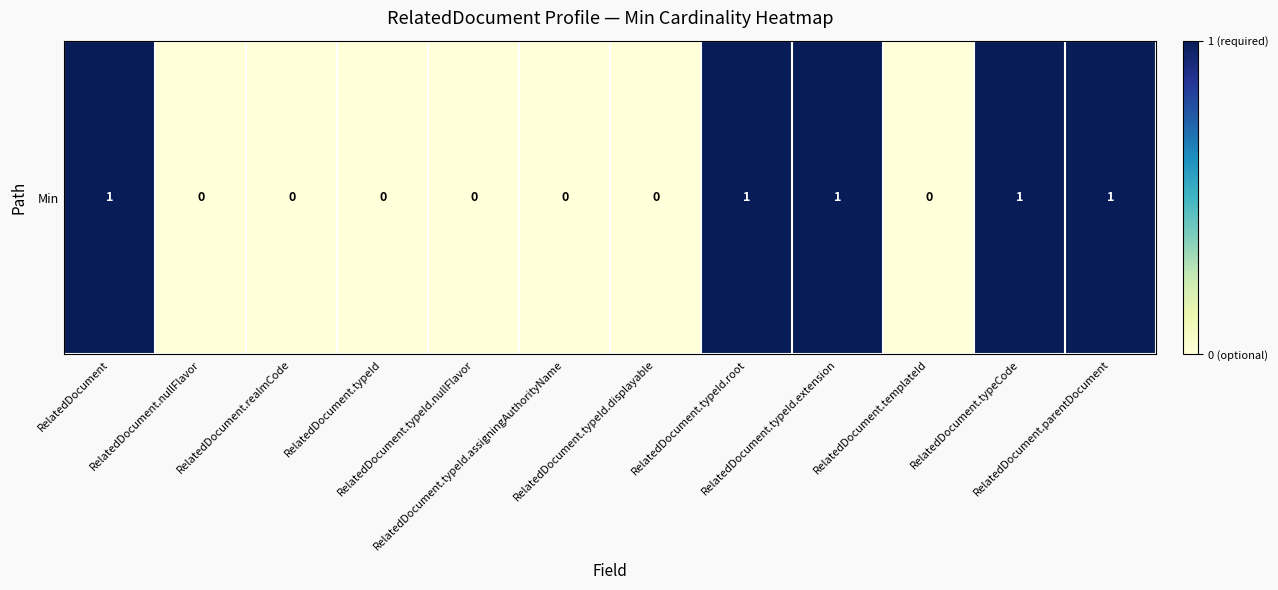

What is the difference between the maximum and minimum values?

1